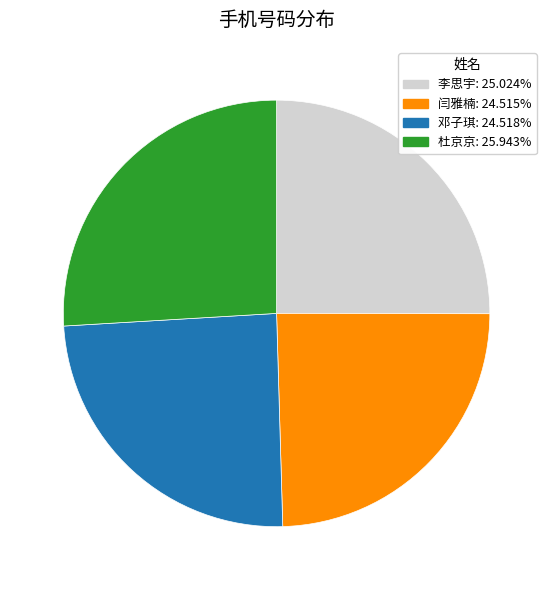

Approximately how many times larger is the value at 李思宇 compared to 邓子琪?

1.0